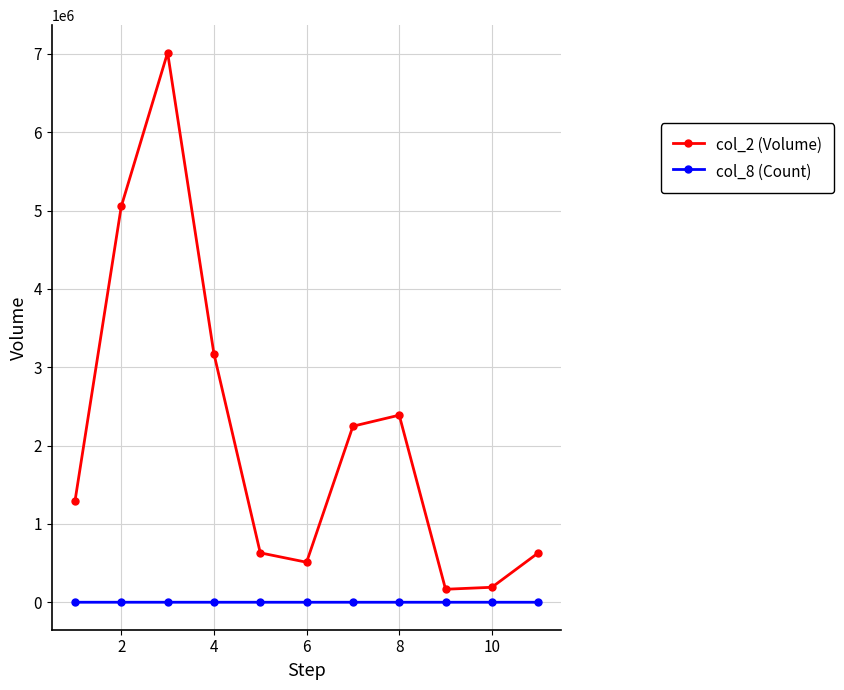

List the series in order of their peak value, highest first.

col_2 (Volume), col_8 (Count)